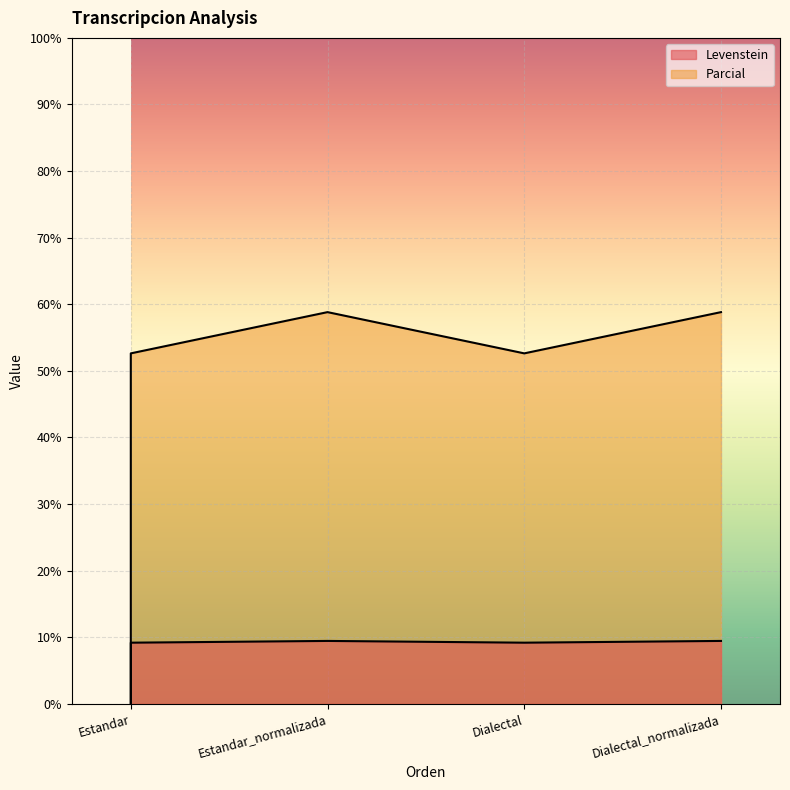

Does the chart display data point markers on the line(s)?

No